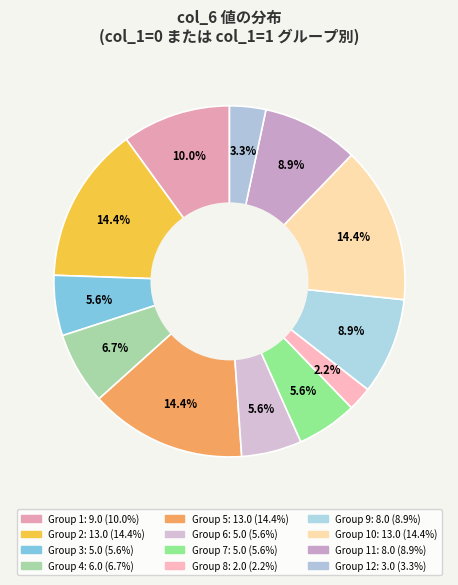

How many slices are in this pie chart?

12